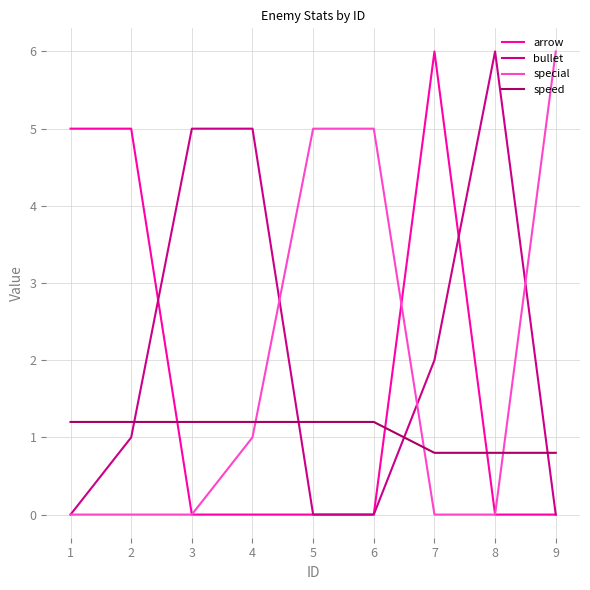

At which label does arrow reach its peak?

7